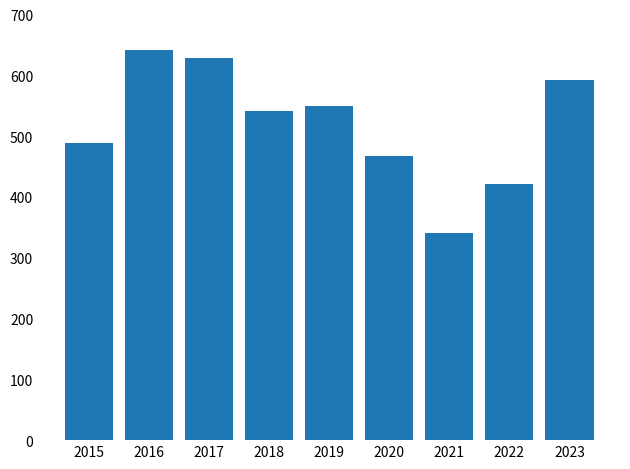

Rank the categories by value from highest to lowest.

2016, 2017, 2023, 2019, 2018, 2015, 2020, 2022, 2021